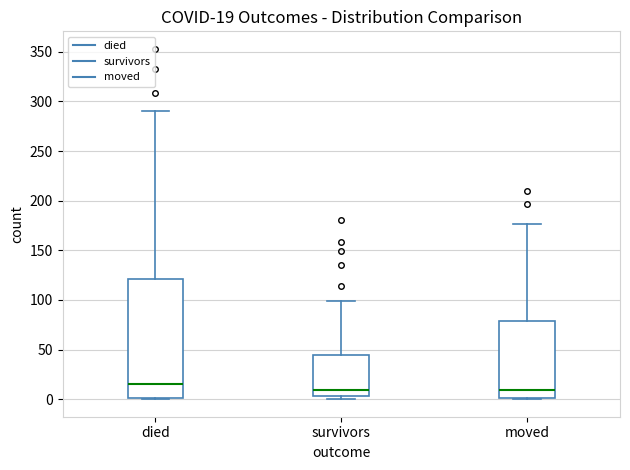

Which box is the tallest, from its lower edge to its upper edge?

died